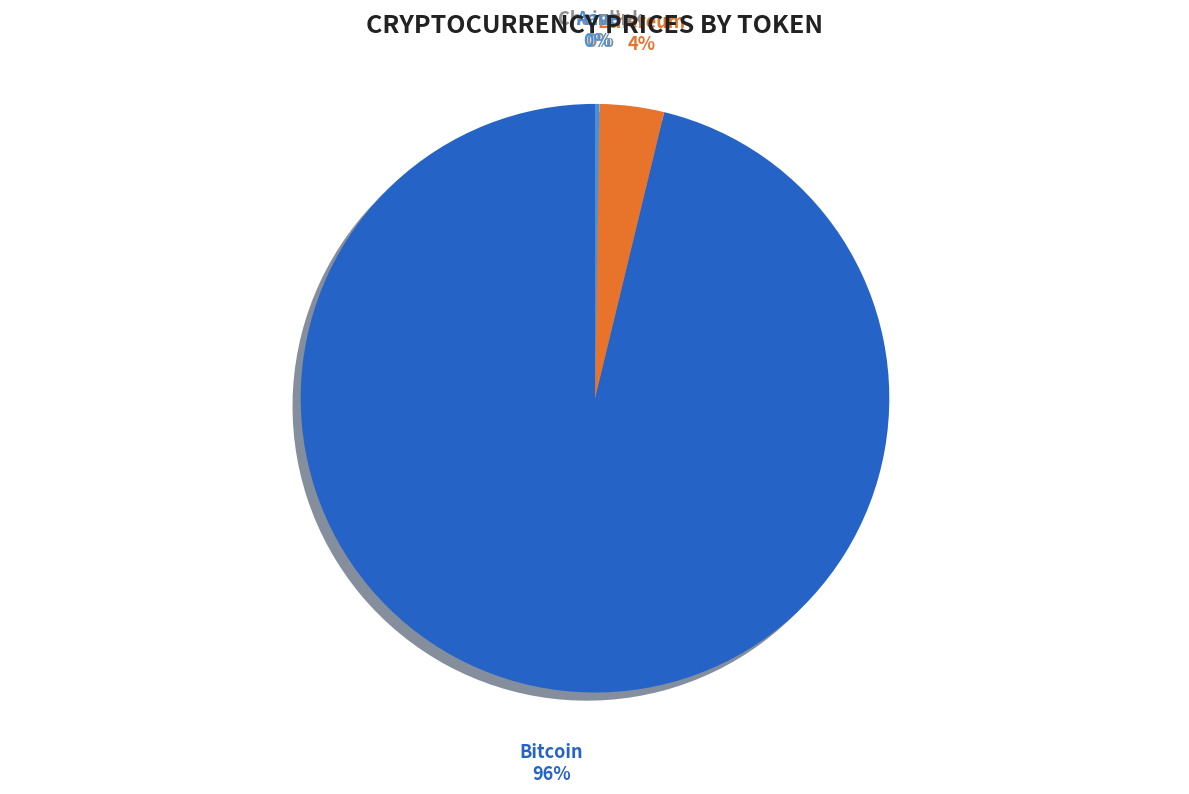

To the nearest percent, what is the average slice percentage?

25%